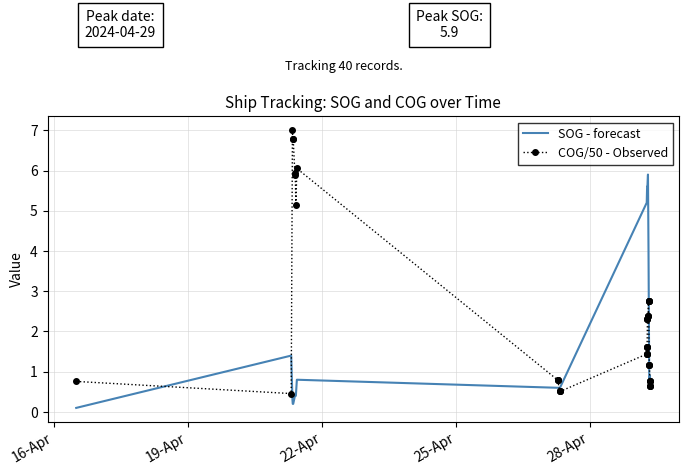

Reading left to right, list all the values displayed in this chart.

SOG - forecast: 0.1	1.4	0.3	0.2	0.2	0.4	0.4	0.4	0.8	0.6	0.6	0.6	0.6	0.6	0.6	5.2	5.2	5.2	5.6	5.6	5.6	5.6	5.6	5.6	5.9	5.9	5.9	4.0	4.0	4.0	4.0	0.6	0.6	0.6	0.9	0.9	0.9	0.6	0.6	0.6
COG/50 - Observed: 0.8	0.5	7.0	6.8	6.8	5.9	5.9	5.1	6.1	0.8	0.8	0.8	0.5	0.5	0.5	1.4	1.4	1.4	1.6	1.6	1.6	2.3	2.3	2.3	2.4	2.4	2.4	2.8	2.8	2.8	2.8	1.2	1.2	1.2	0.8	0.8	0.8	0.6	0.6	0.6